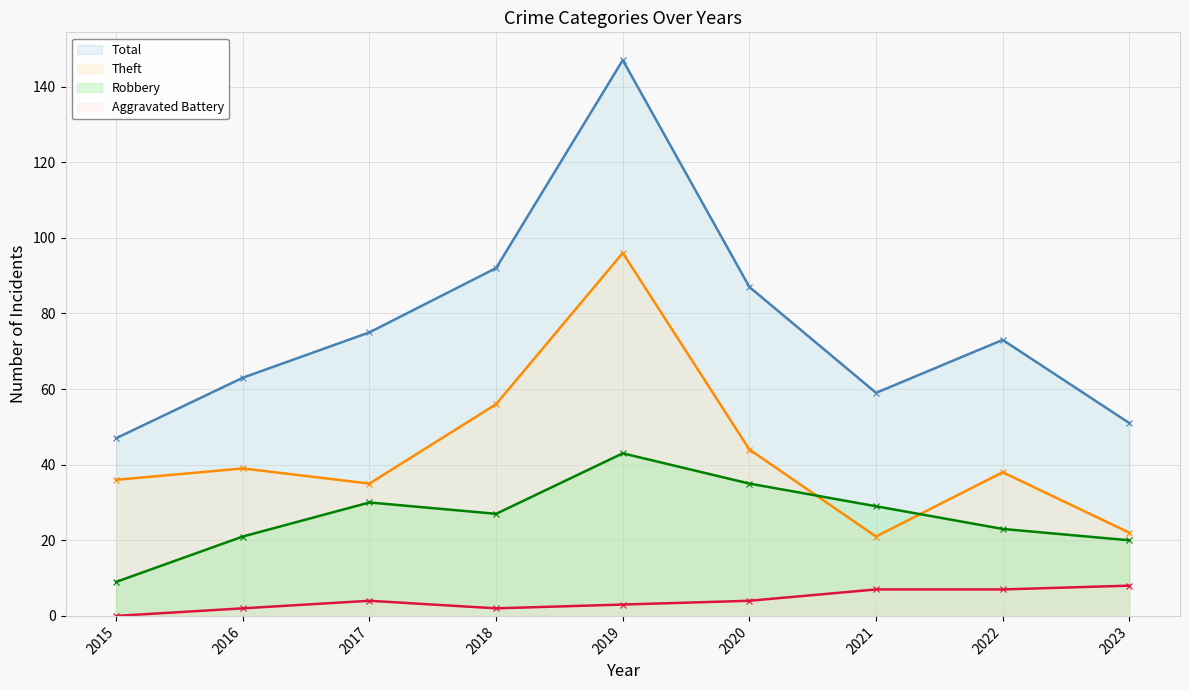

Rank the categories by Aggravated Battery value from lowest to highest.

2015, 2016, 2018, 2019, 2017, 2020, 2021, 2022, 2023